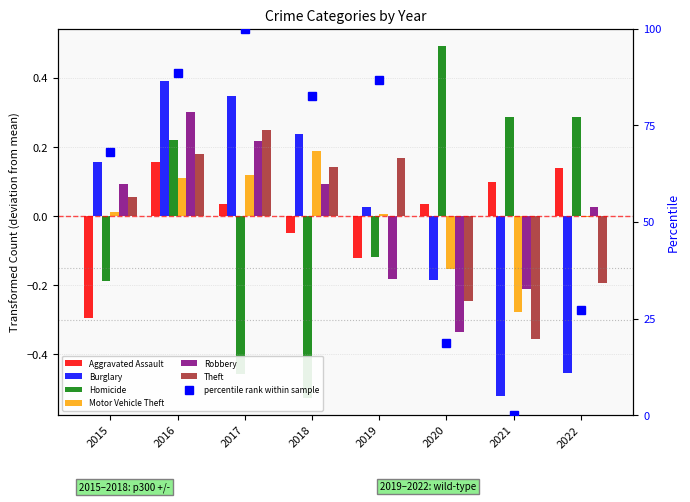

What is the value of the Burglary bar at the 7th from the left?

-0.5